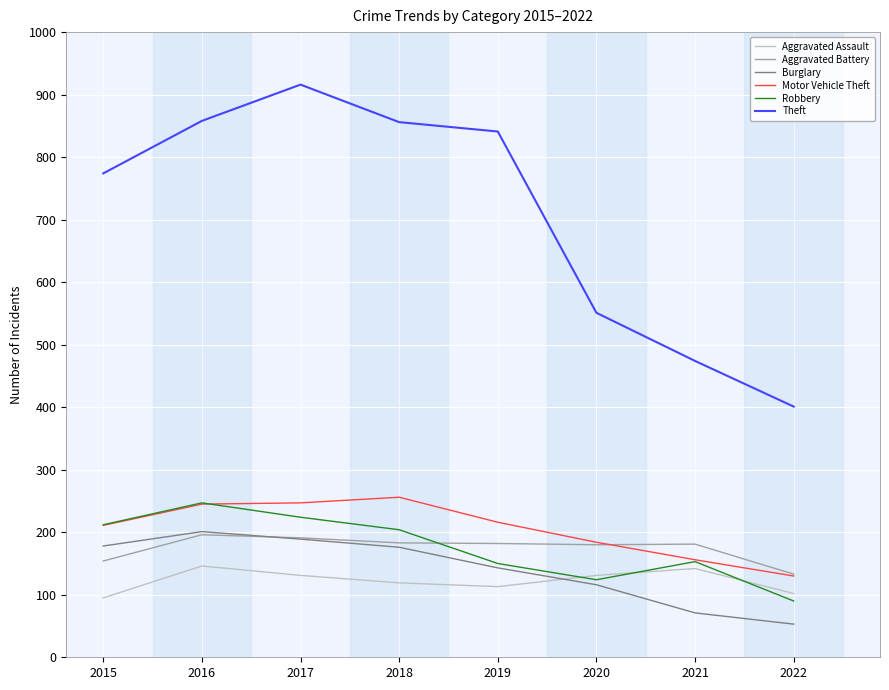

True or false: Burglary has more than 2 points higher than both neighbors.

False